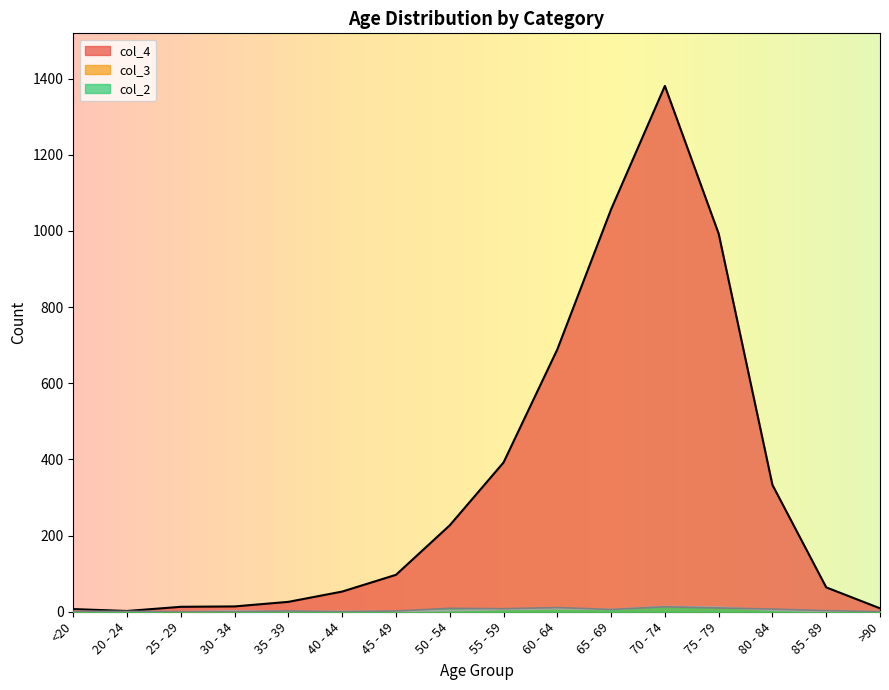

Reading left to right, list all the values displayed in this chart.

col_4: <20=7	20 - 24=2	25 - 29=13	30 - 34=14	35 - 39=26	40 - 44=53	45 - 49=97	50 - 54=227	55 - 59=392	60 - 64=689	65 - 69=1057	70 - 74=1381	75 - 79=993	80 - 84=333	85 - 89=64	>90=9
col_3: <20=1	20 - 24=0	25 - 29=0	30 - 34=2	35 - 39=1	40 - 44=1	45 - 49=1	50 - 54=3	55 - 59=6	60 - 64=8	65 - 69=6	70 - 74=14	75 - 79=12	80 - 84=4	85 - 89=1	>90=0
col_2: <20=0	20 - 24=1	25 - 29=0	30 - 34=0	35 - 39=2	40 - 44=0	45 - 49=2	50 - 54=9	55 - 59=8	60 - 64=11	65 - 69=6	70 - 74=13	75 - 79=10	80 - 84=7	85 - 89=3	>90=0